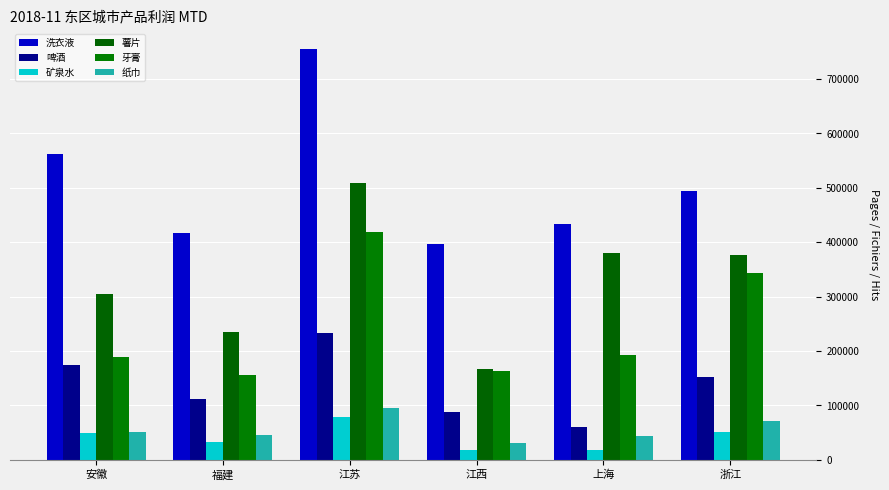

What is the maximum value for 纸巾?

96100.0